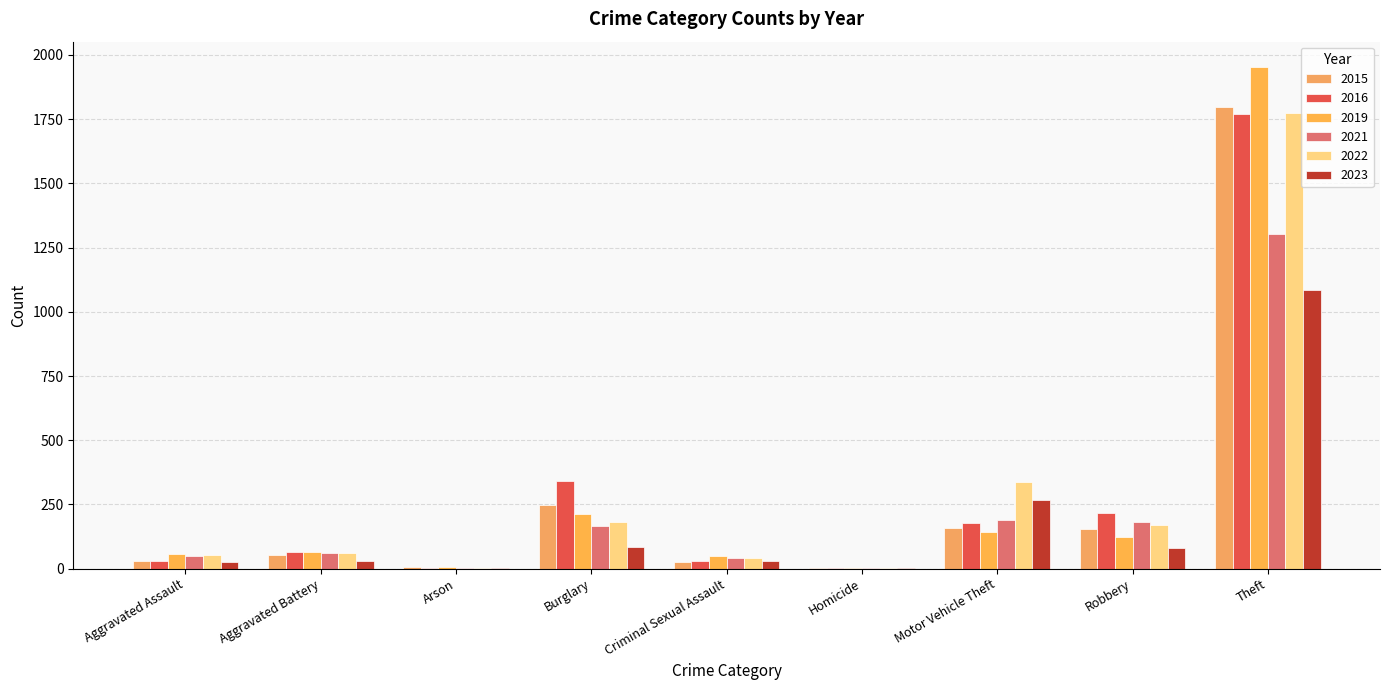

What is the total value across all series at Motor Vehicle Theft?

1276